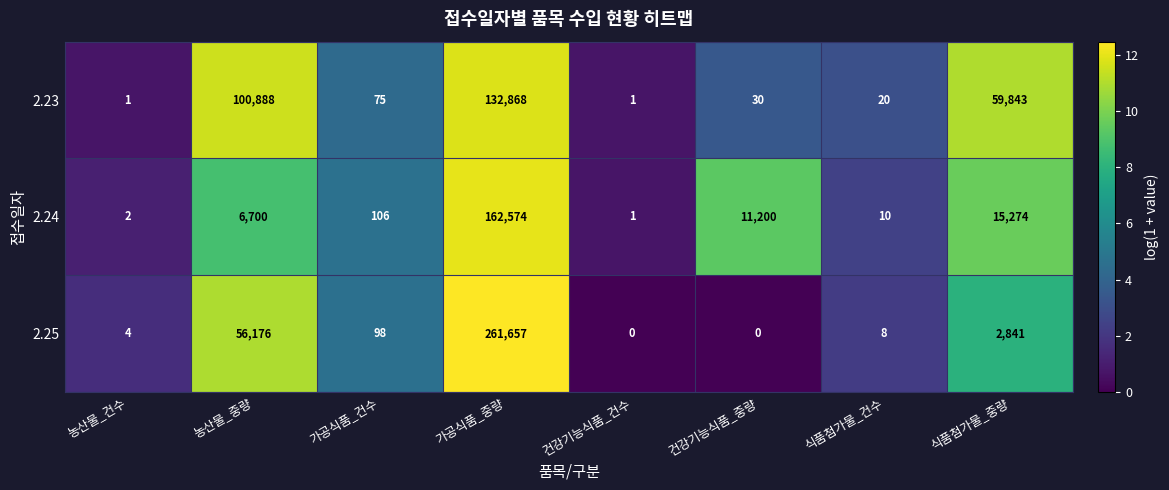

At which label is 2.24 closest to 81287?

식품첨가물_중량